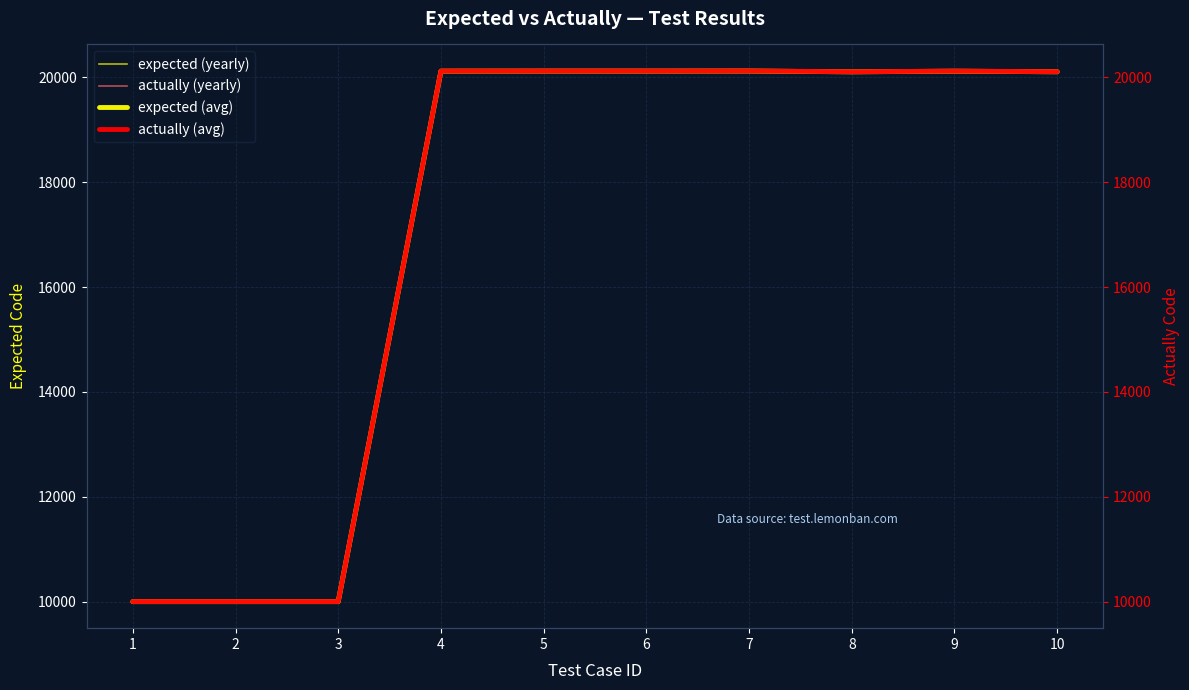

Between 6 and 8, which is larger?

6